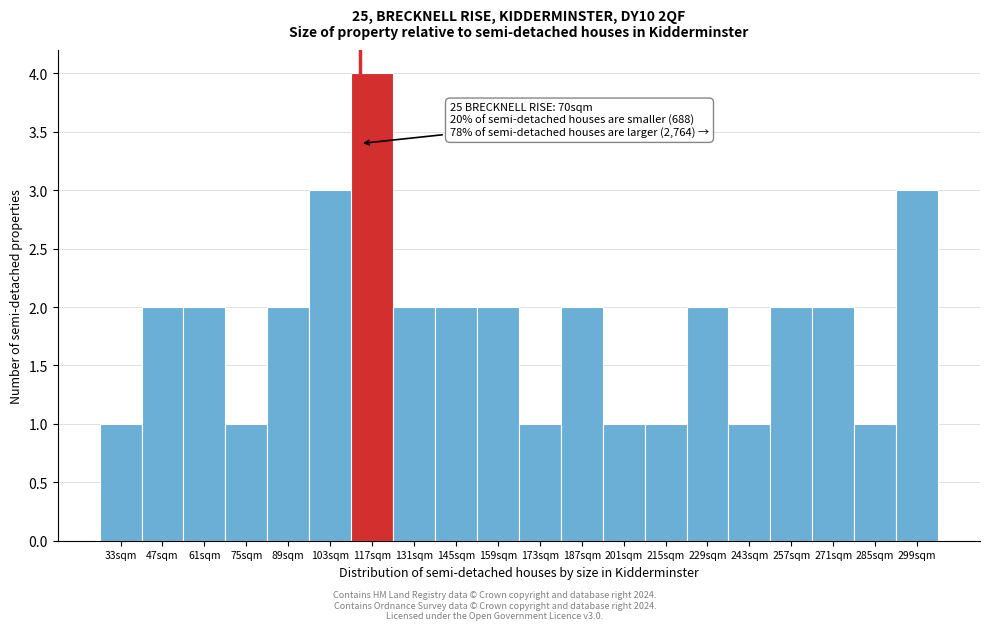

Reading left to right, extract all data points from this chart.

1	2	2	1	2	3	4	2	2	2	1	2	1	1	2	1	2	2	1	3